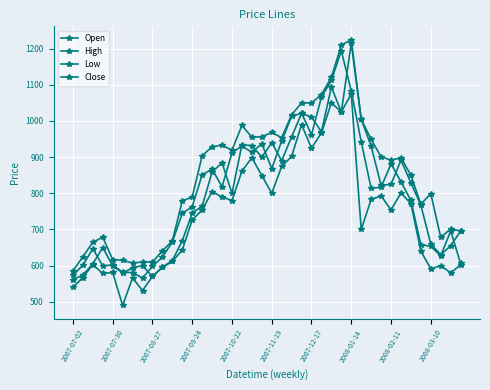

What is the difference between the second highest and second lowest values in the Close series?

538.9